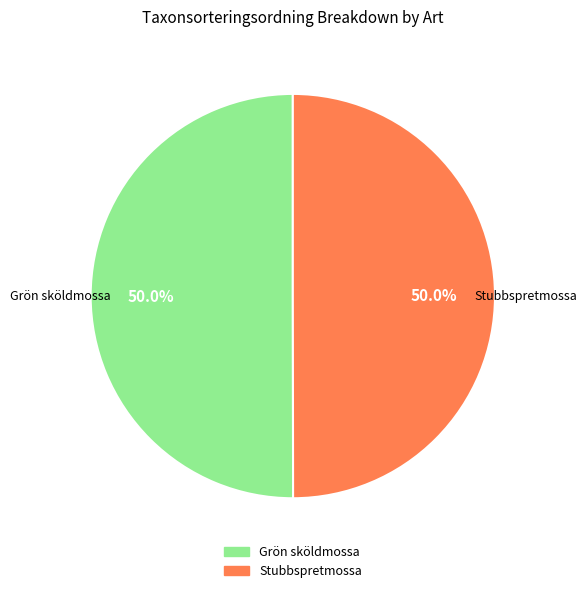

Combined, do Stubbspretmossa and Grön sköldmossa account for over 50%?

Yes